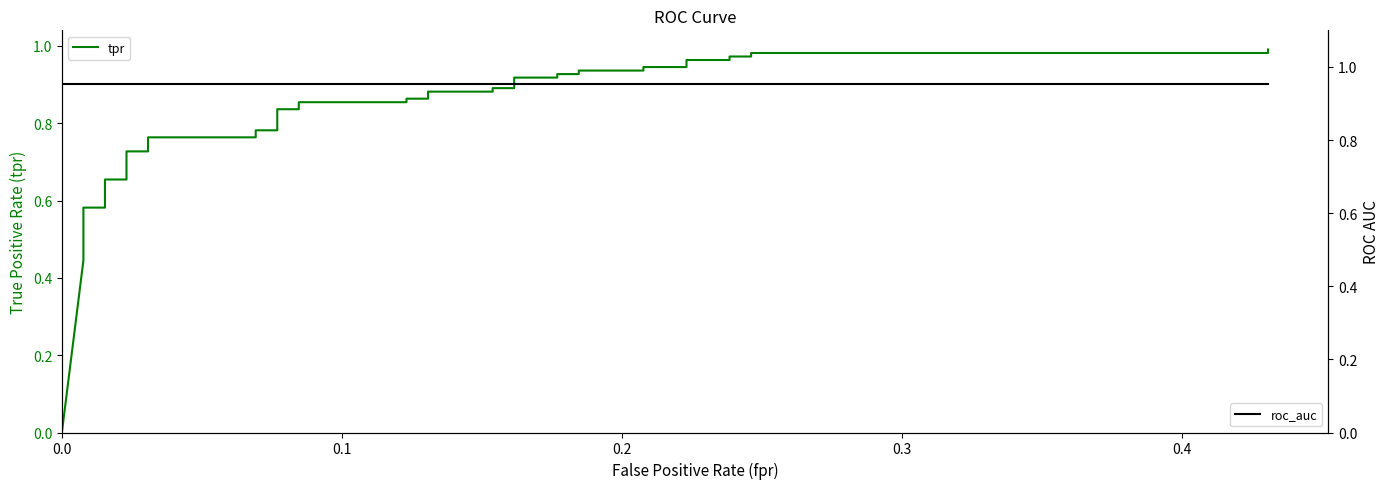

What is the sum of all roc_auc values?

38.1